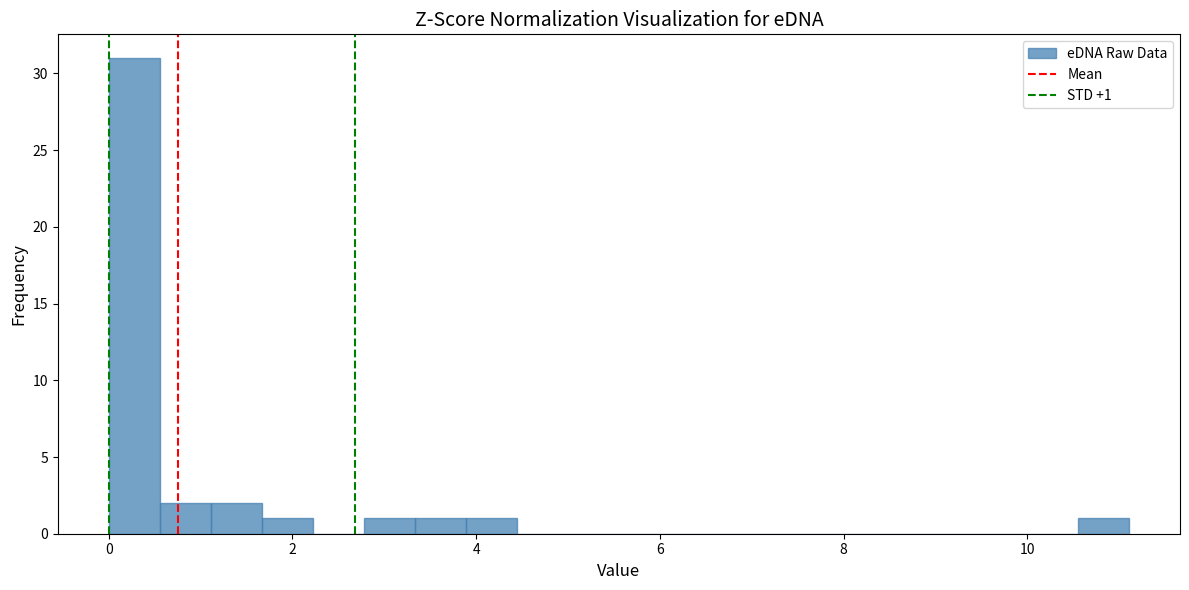

Around what value on the x-axis is the tallest bar? Give the approximate position of its centre, as read against the axis.

0.2